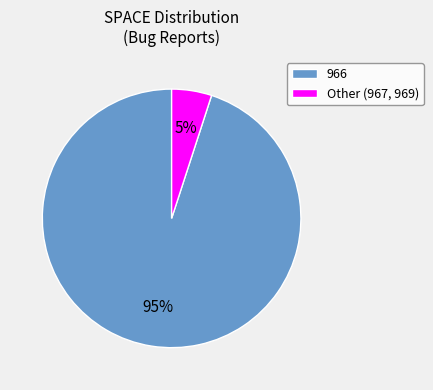

Which slice is the largest?

966